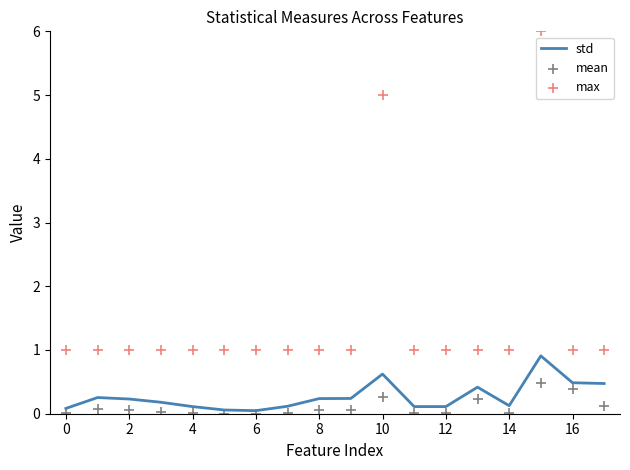

Which series has the largest total across all categories?

max